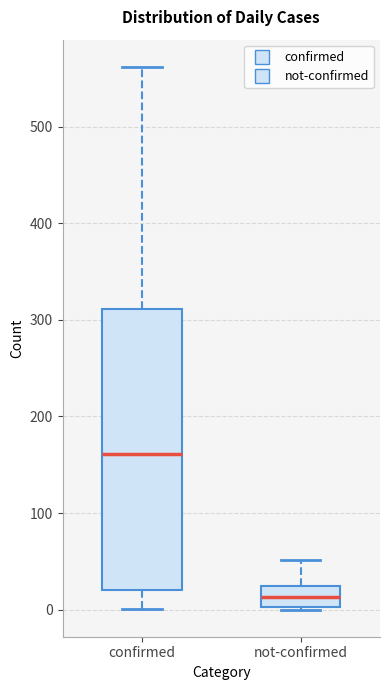

Comparing the boxes themselves (not the whiskers), which one is the tallest?

confirmed